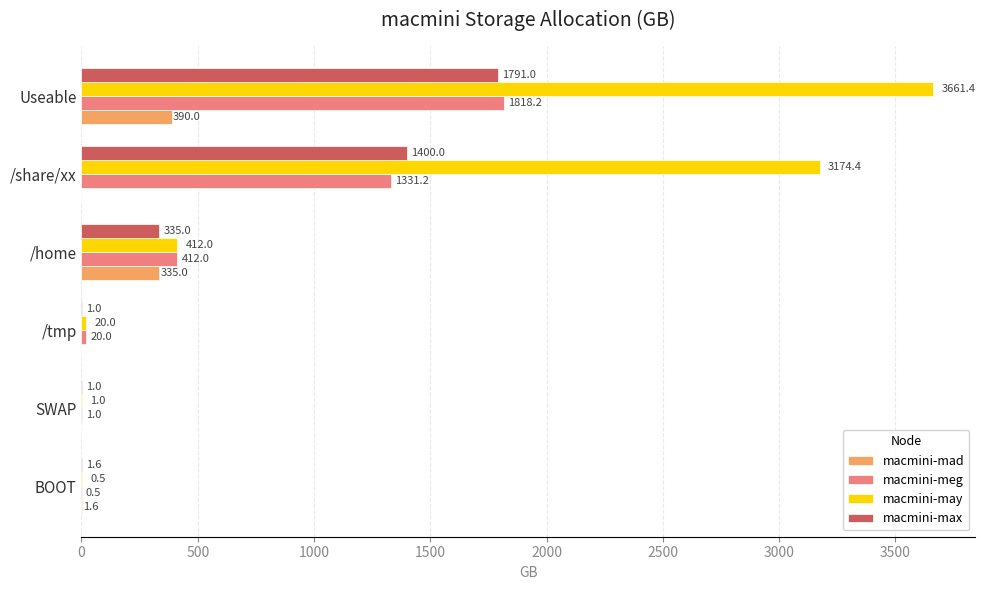

What is the total value across all series at SWAP?

3.0